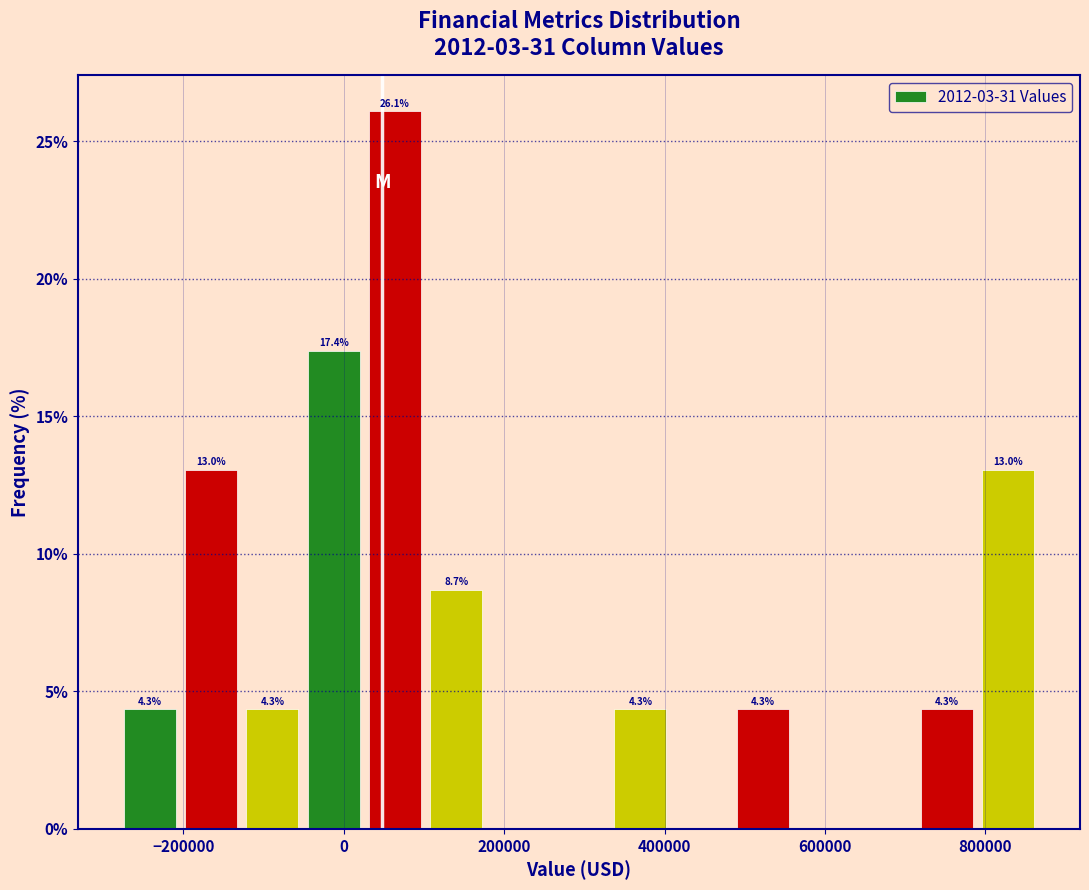

Read against the x-axis, roughly where is the centre of the tallest bar?

60000